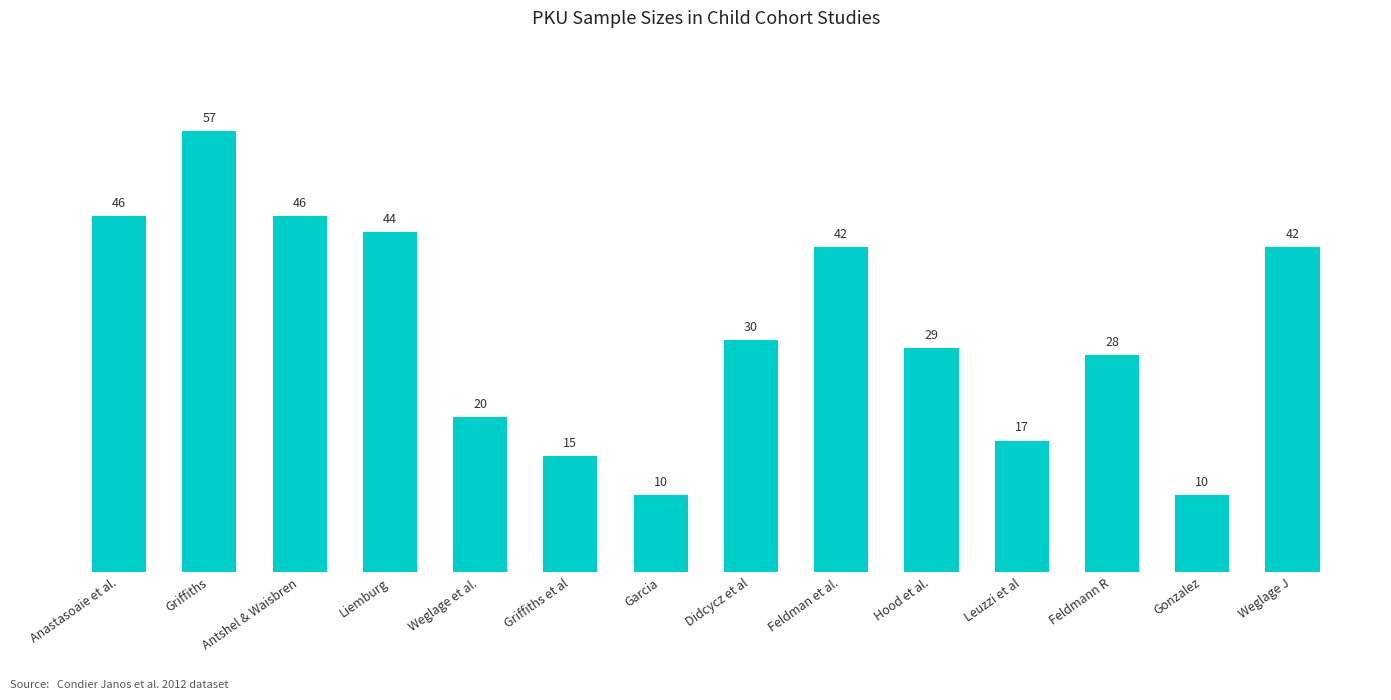

True or false: the data shows 46 at Antshel & Waisbren.

True